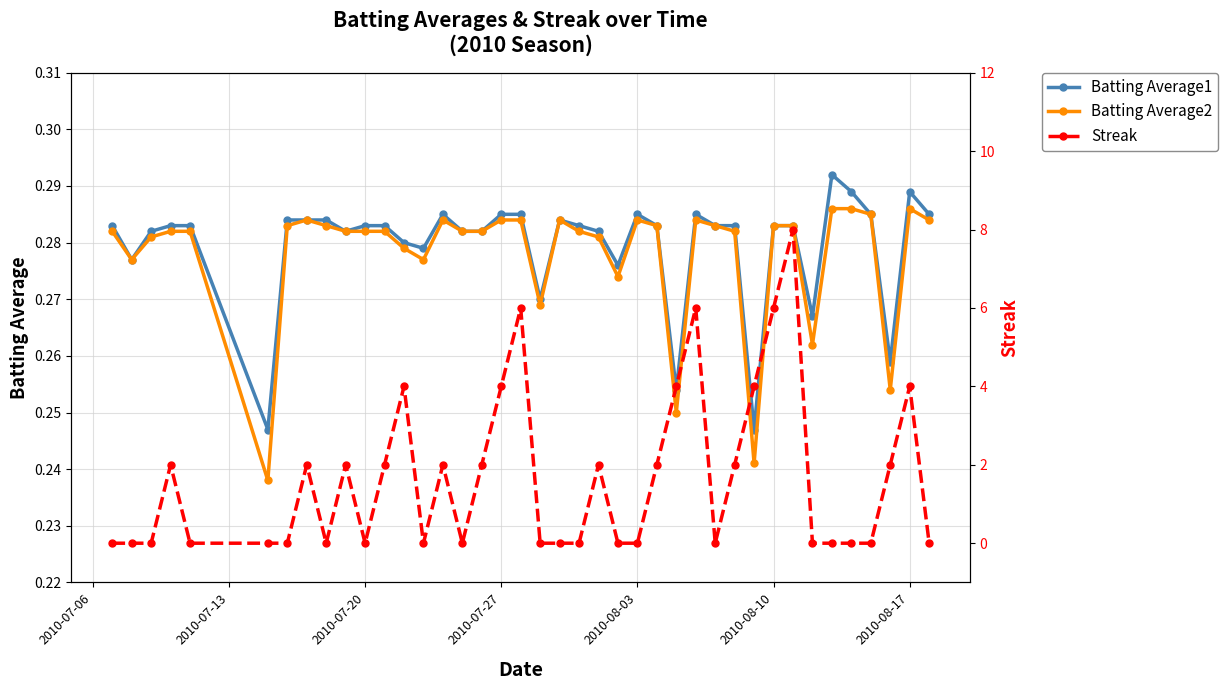

What is the greatest value displayed?

8.0